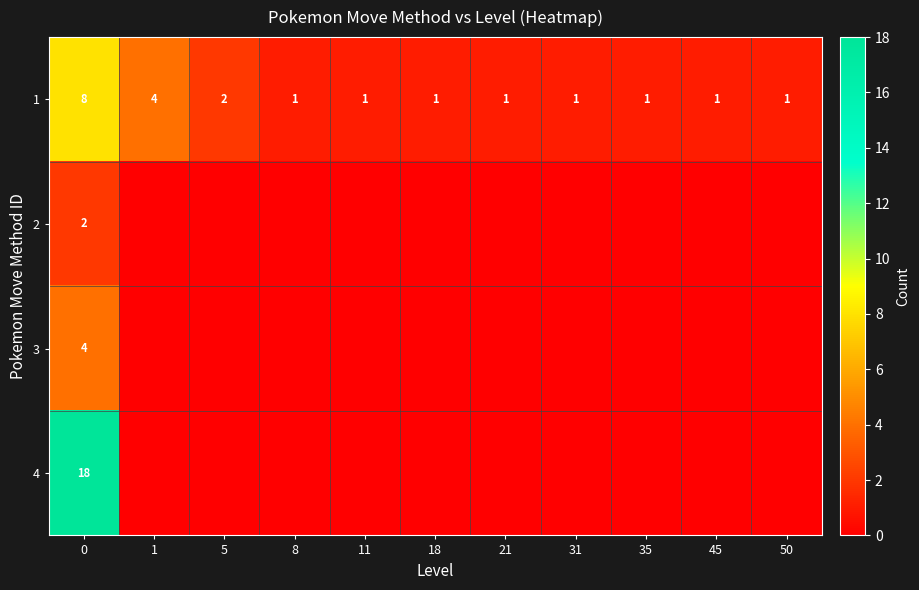

Reading right to left, transcribe all the data shown in this chart.

row_0: 50=1	45=1	35=1	31=1	21=1	18=1	11=1	8=1	5=2	1=4	0=8
row_1: 50=0	45=0	35=0	31=0	21=0	18=0	11=0	8=0	5=0	1=0	0=2
row_2: 50=0	45=0	35=0	31=0	21=0	18=0	11=0	8=0	5=0	1=0	0=4
row_3: 50=0	45=0	35=0	31=0	21=0	18=0	11=0	8=0	5=0	1=0	0=18